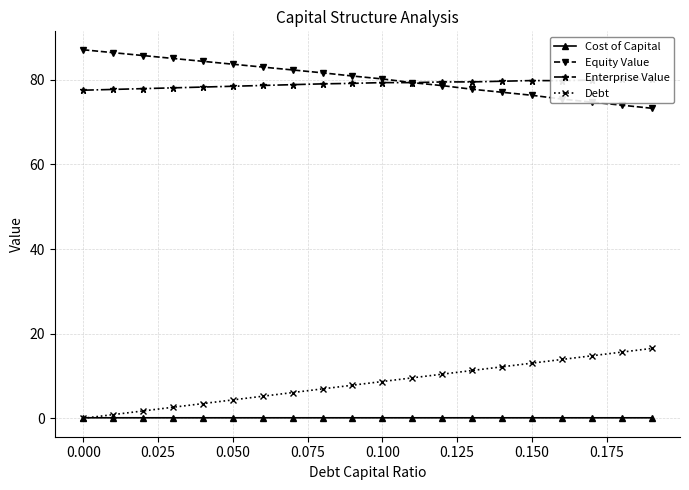

How many distinct data groups are displayed?

4